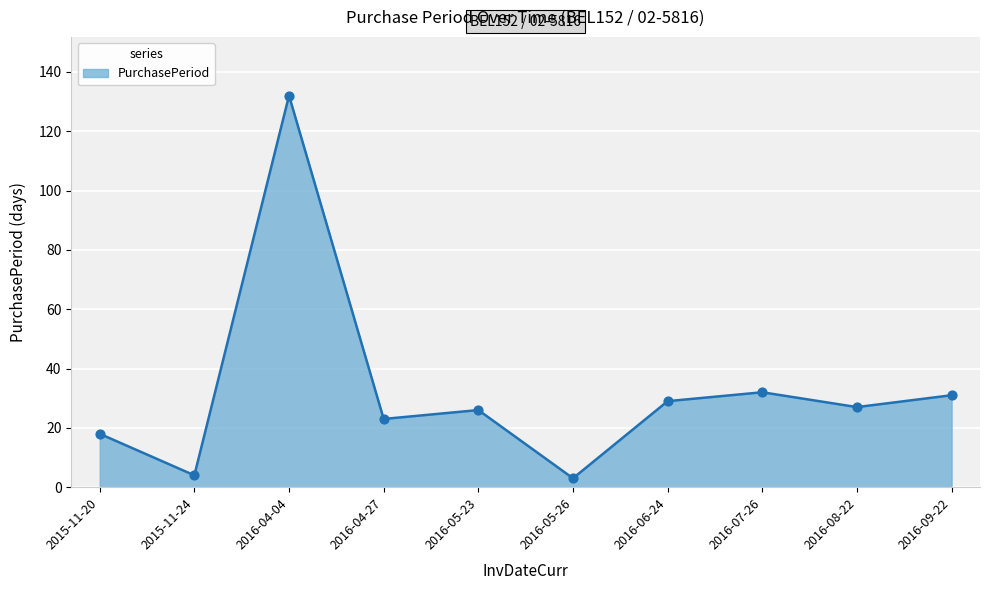

Which has a higher value, 2016-07-26 or 2016-05-23?

2016-07-26